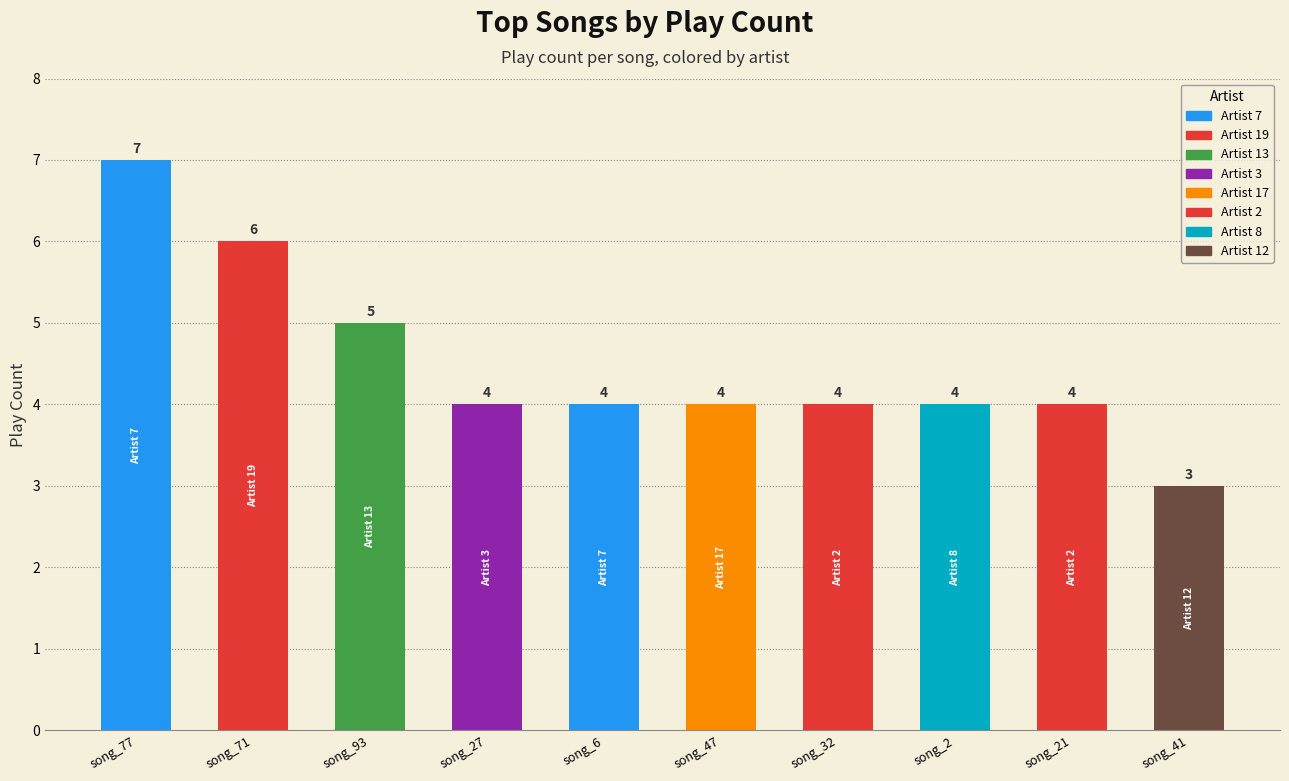

Does the chart contain stacked bars?

No